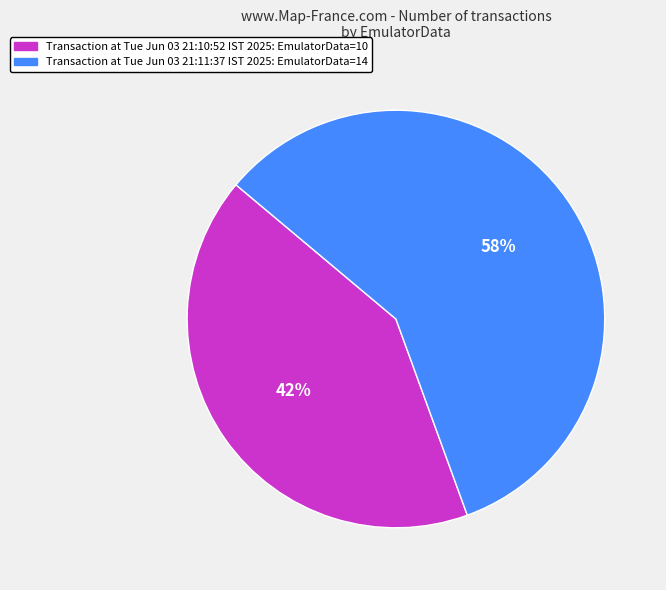

Is there a majority slice in this chart?

Yes